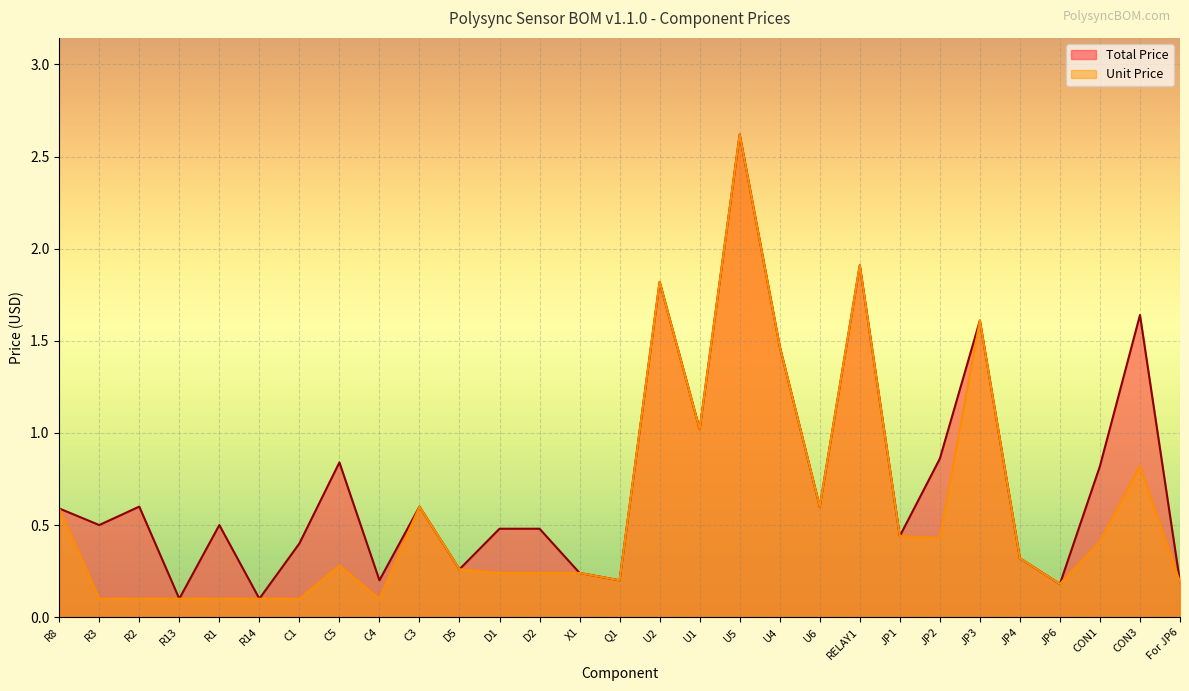

Which series has the largest total across all categories?

Total Price